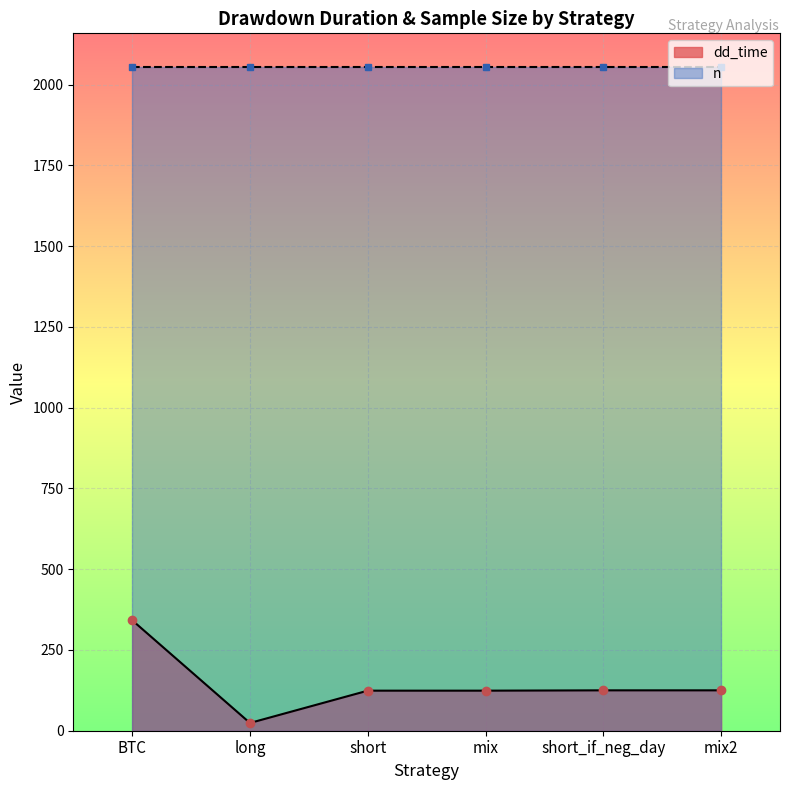

True or false: the data shows 12 at long.

False